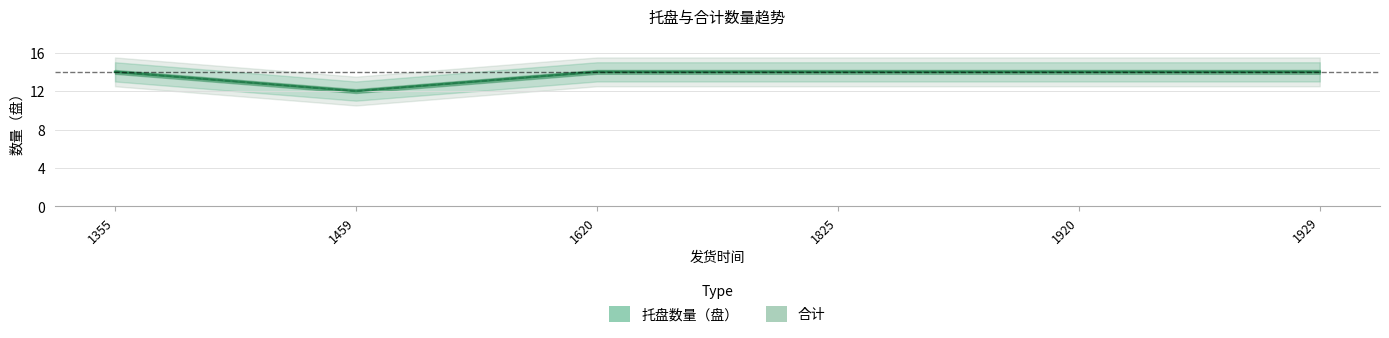

Reading left to right, transcribe all the data shown in this chart.

托盘数量（盘）: 14	12	14	14	14	14
合计: 14	12	14	14	14	14